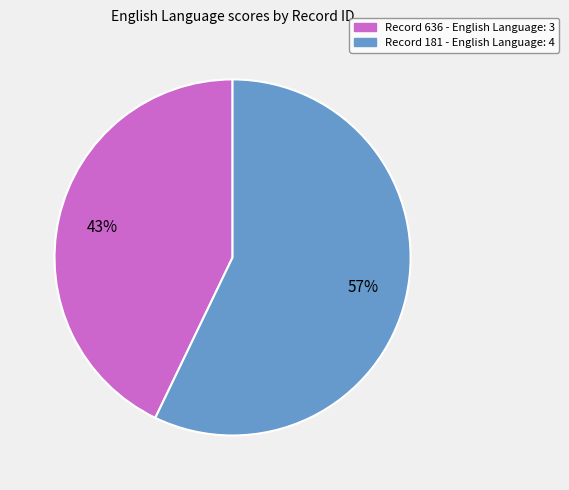

Is there any slice that represents more than half of the pie?

Yes